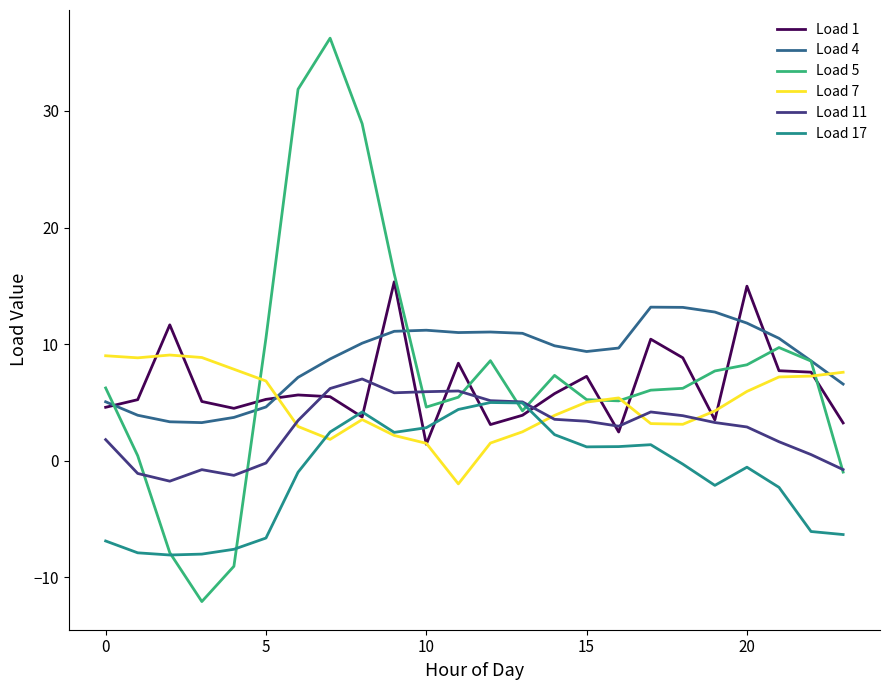

What is the minimum value shown in the chart?

-12.1